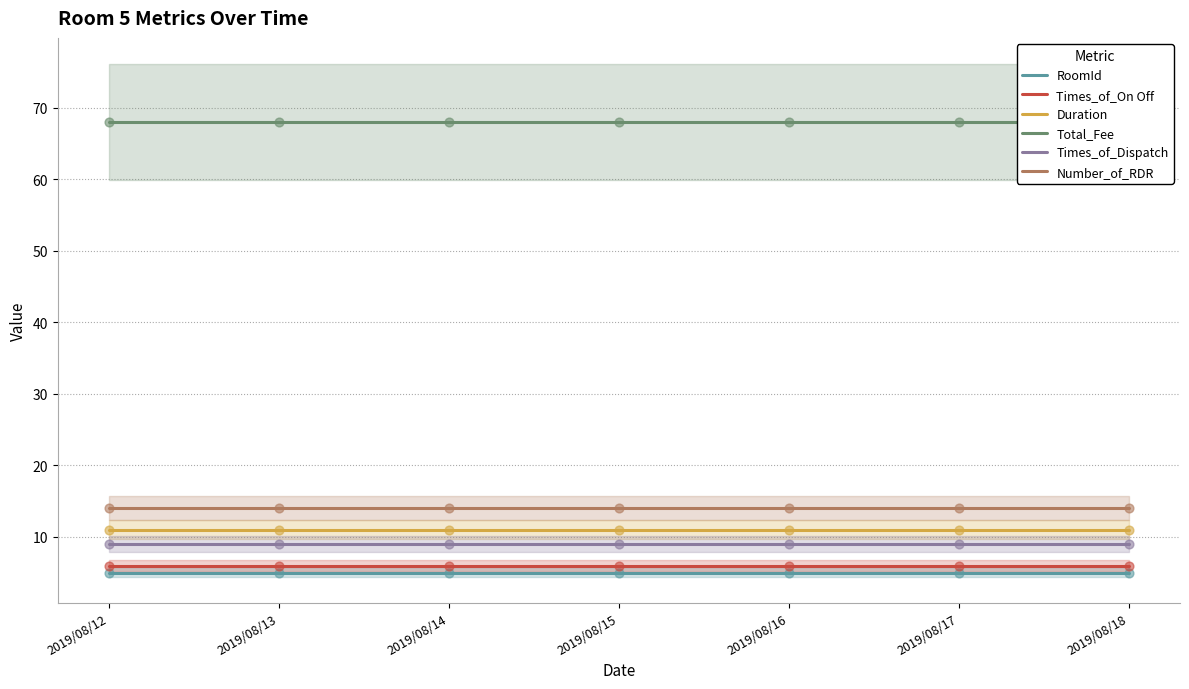

Which series has the largest Y range (max minus min)?

RoomId